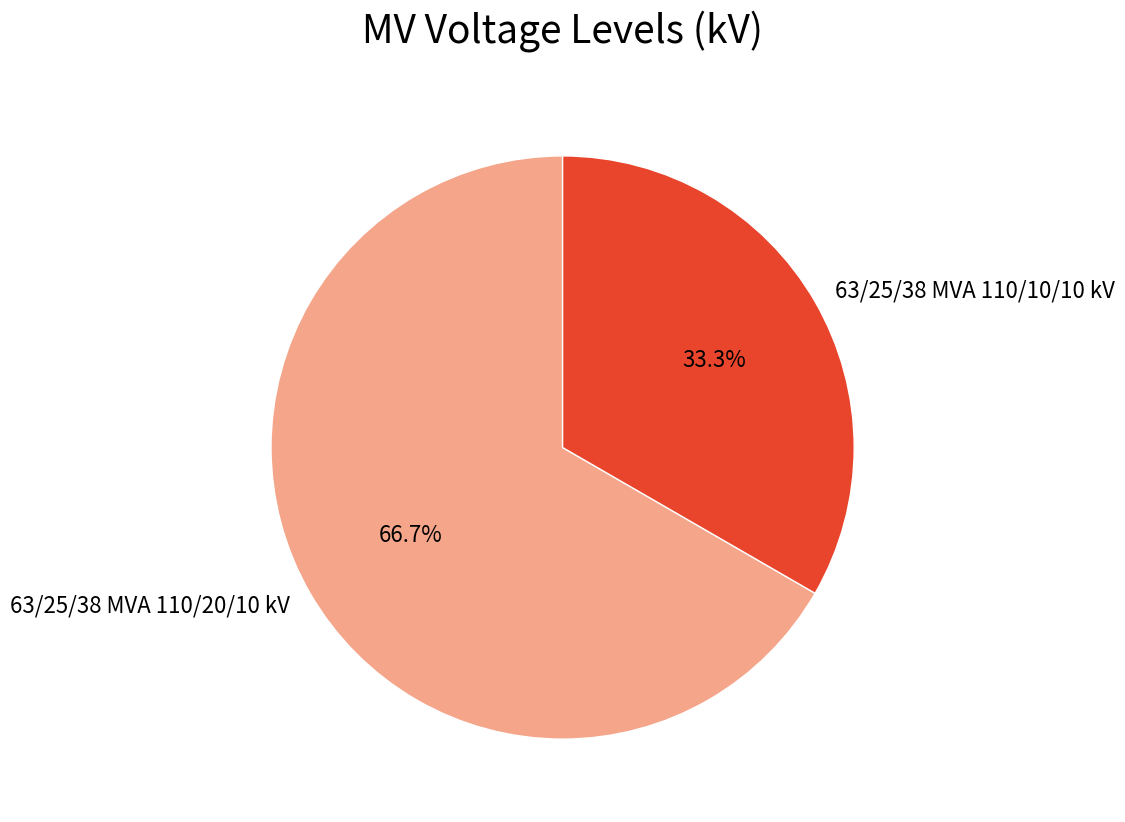

What is the ratio of the value at 63/25/38 MVA 110/20/10 kV to the value at 63/25/38 MVA 110/10/10 kV?

2.0